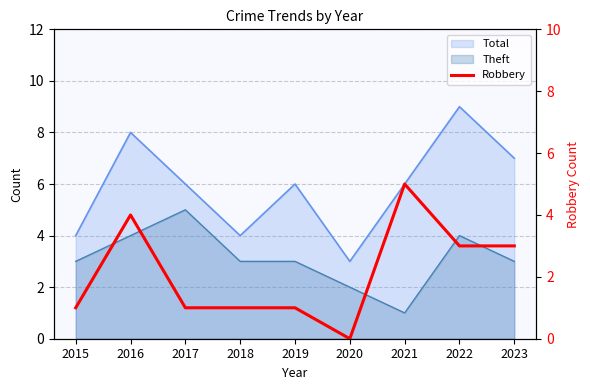

What is the value of the 7th point from the left?

5